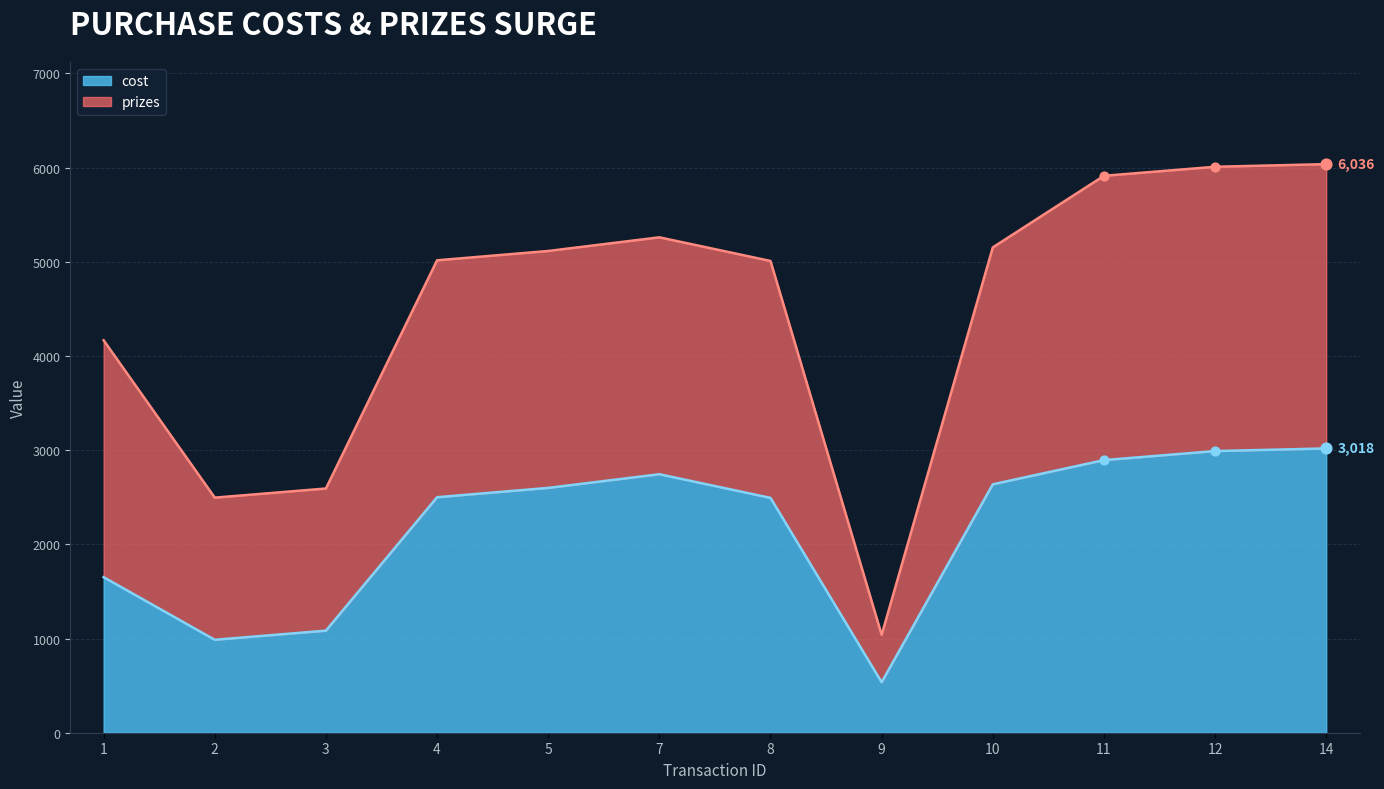

Which series has the widest spread of Y values?

prizes